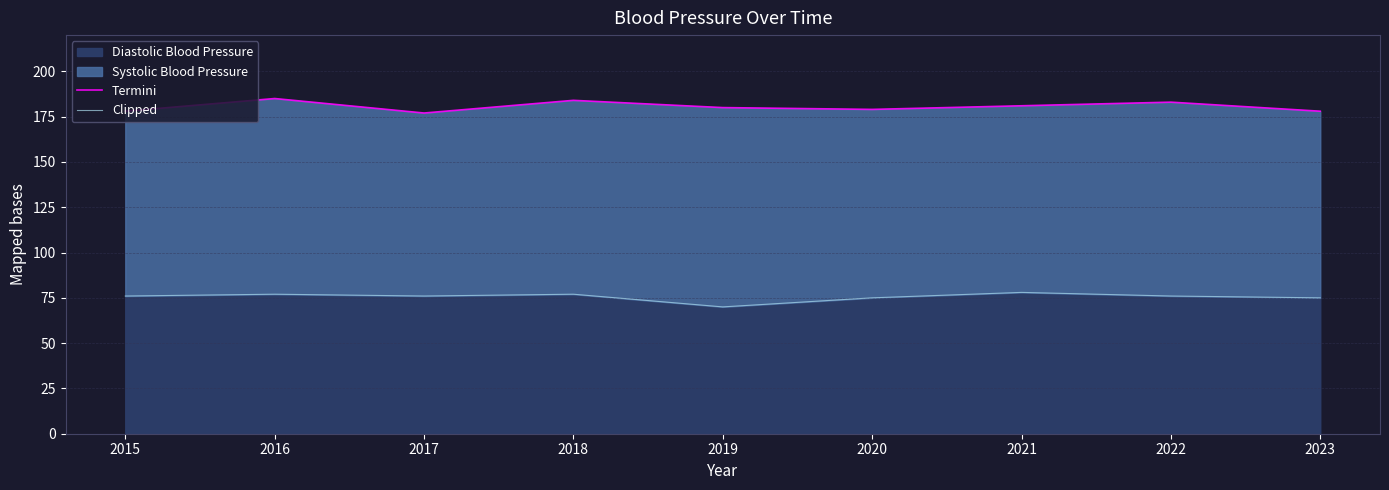

Is it true that Clipped equals 29 at 2018?

False